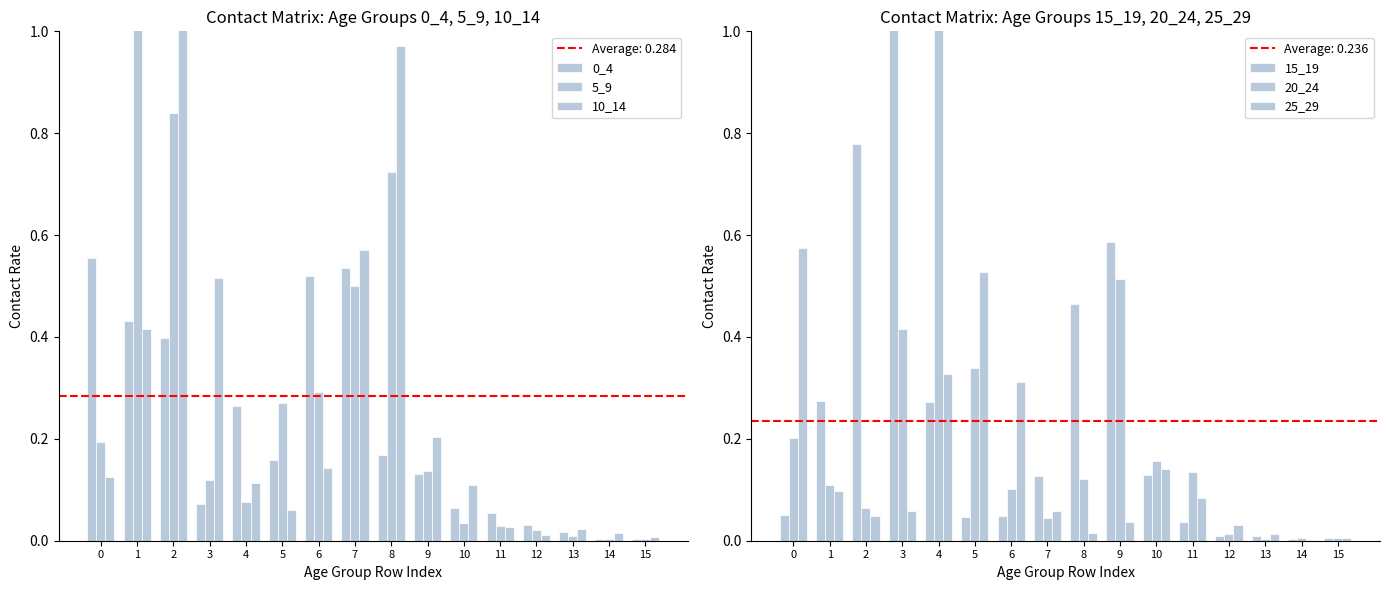

Does the chart contain any negative values?

No